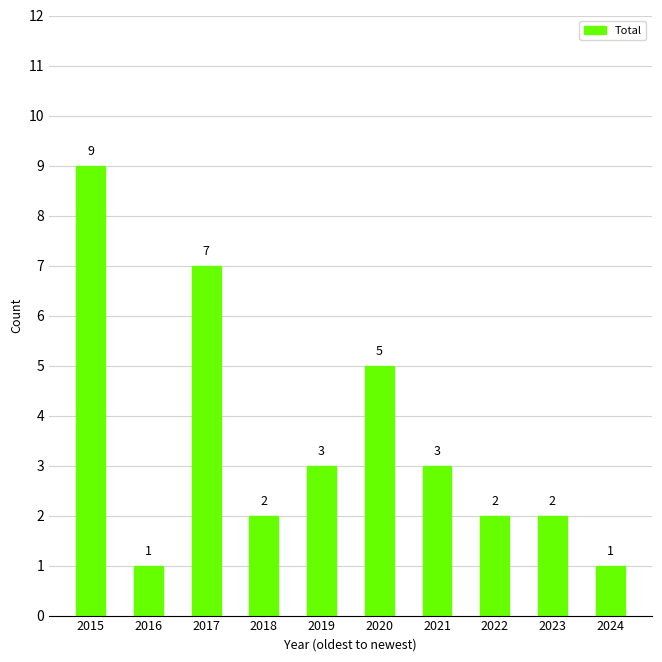

How many series are shown in this chart?

1